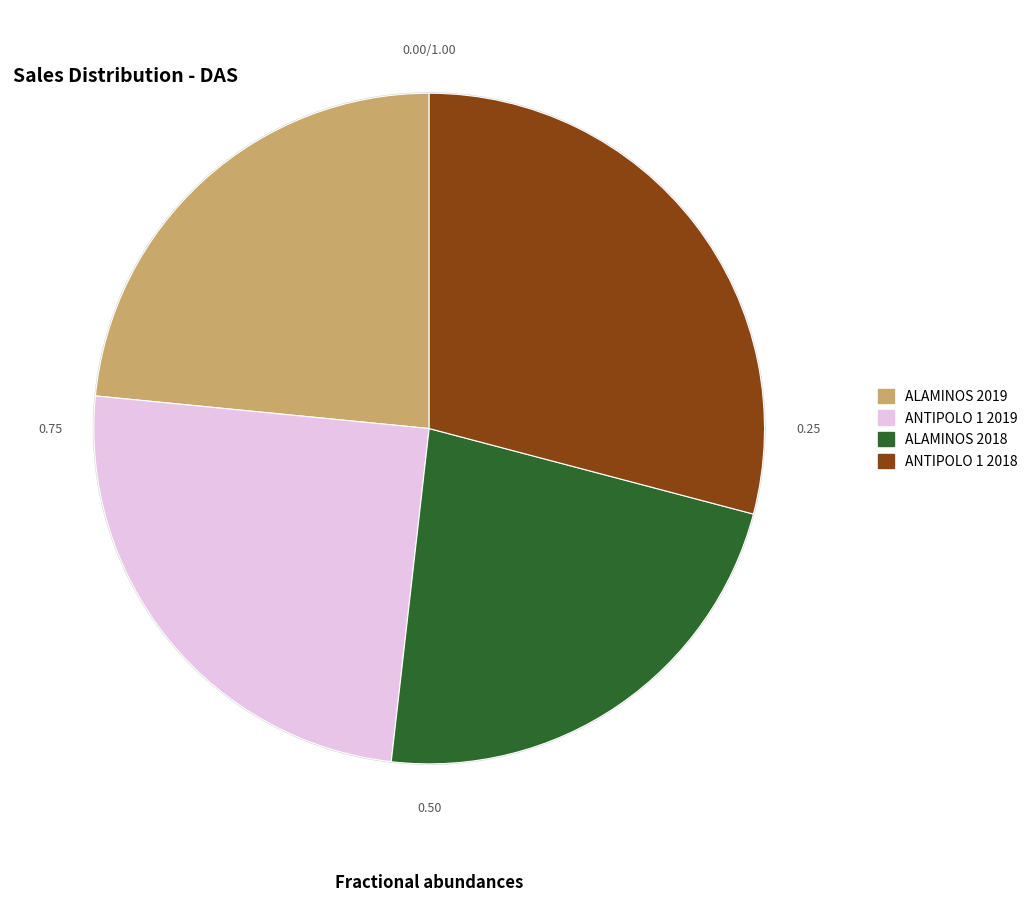

True or false: ALAMINOS accounts for 30% of the total.

False